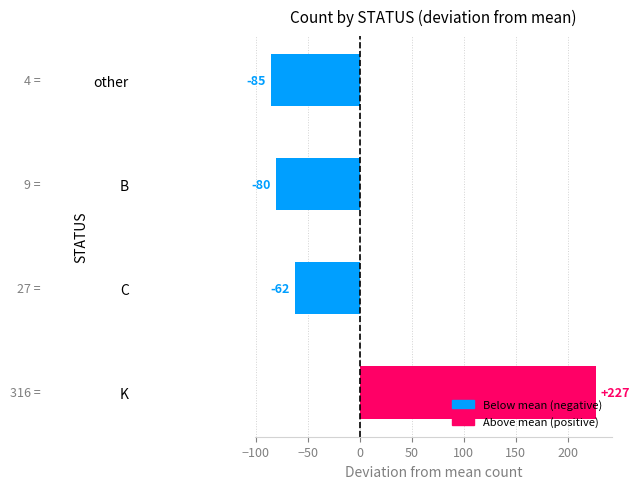

What is the smallest value displayed?

-85